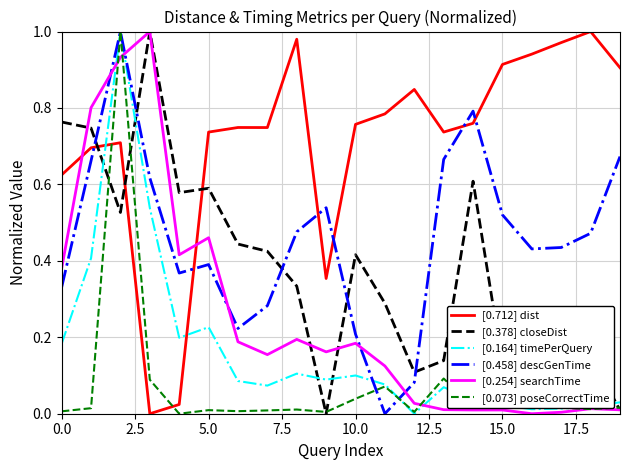

How many lines are shown in the chart?

6